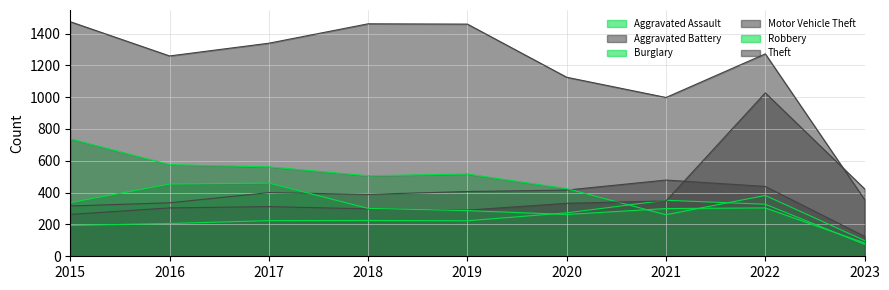

What is the difference between the second highest and minimum values in the Theft series?

1104